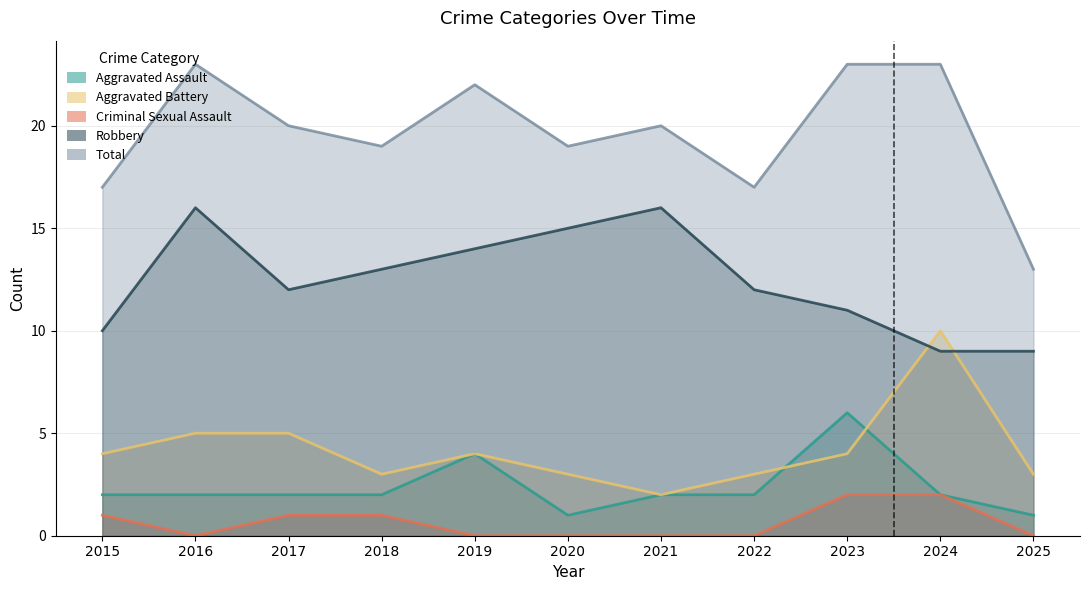

Which series ends up on top after the final intersection of Aggravated Assault and Aggravated Battery?

Aggravated Battery